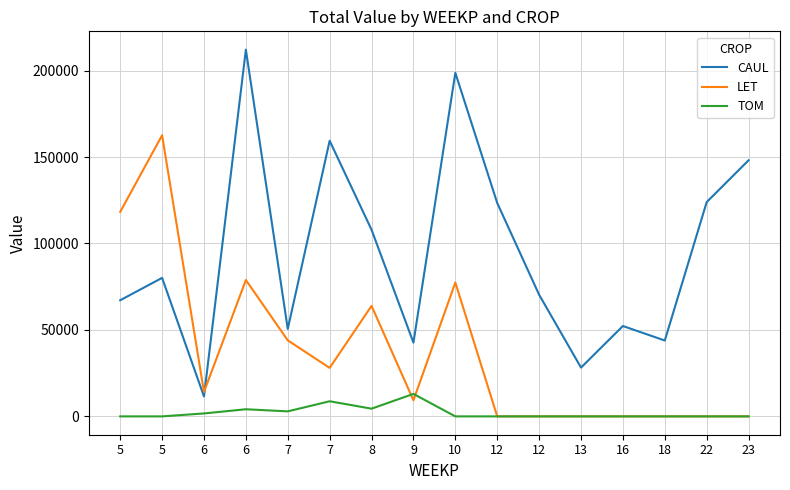

Reading right to left, what are all the values shown in this chart?

CAUL: 23=148132.9	22=123938.6	18=43883.9	16=52267.3	13=28214.5	12=70352.1	12=123406.3	10=198706.9	9=42654.6	8=107936.4	7=159402.6	7=50570.7	6=212100.1	6=11512.8	5=80109.2	5=67176.3
LET: 23=0.0	22=0.0	18=0.0	16=0.0	13=0.0	12=0.0	12=0.0	10=77419.7	9=9311.9	8=63922.0	7=28053.7	7=43984.4	6=78879.1	6=14125.4	5=162595.0	5=118283.4
TOM: 23=0.0	22=0.0	18=0.0	16=0.0	13=0.0	12=0.0	12=0.0	10=0.0	9=13005.5	8=4460.6	7=8741.2	7=2902.9	6=4122.8	6=1699.3	5=0.0	5=0.0